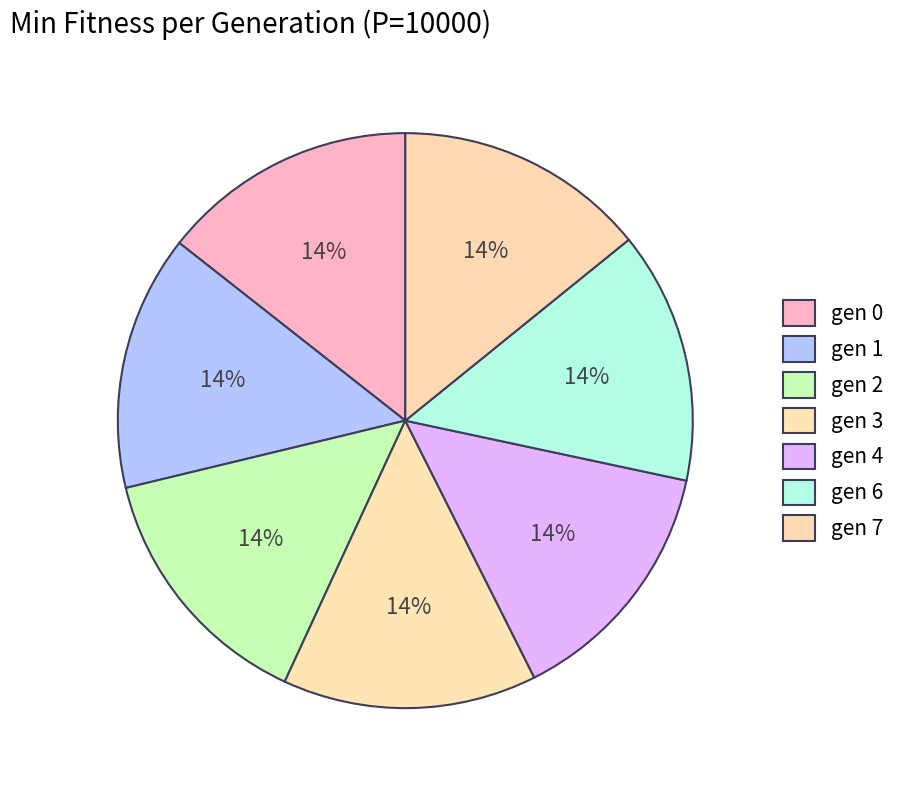

Rank the categories by value from lowest to highest.

gen 7, gen 6, gen 4, gen 3, gen 2, gen 1, gen 0